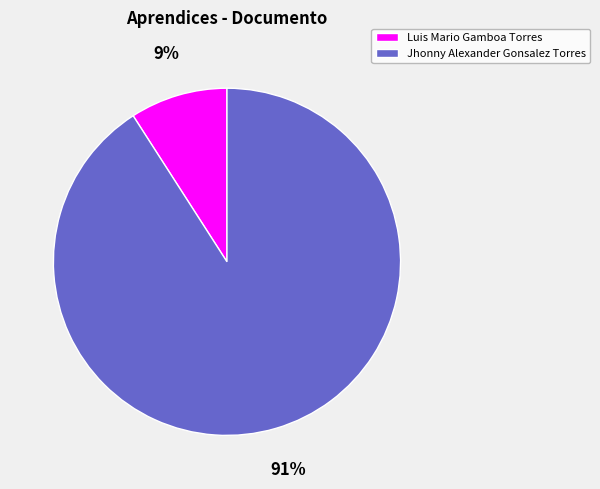

Count the number of slices in the pie.

2